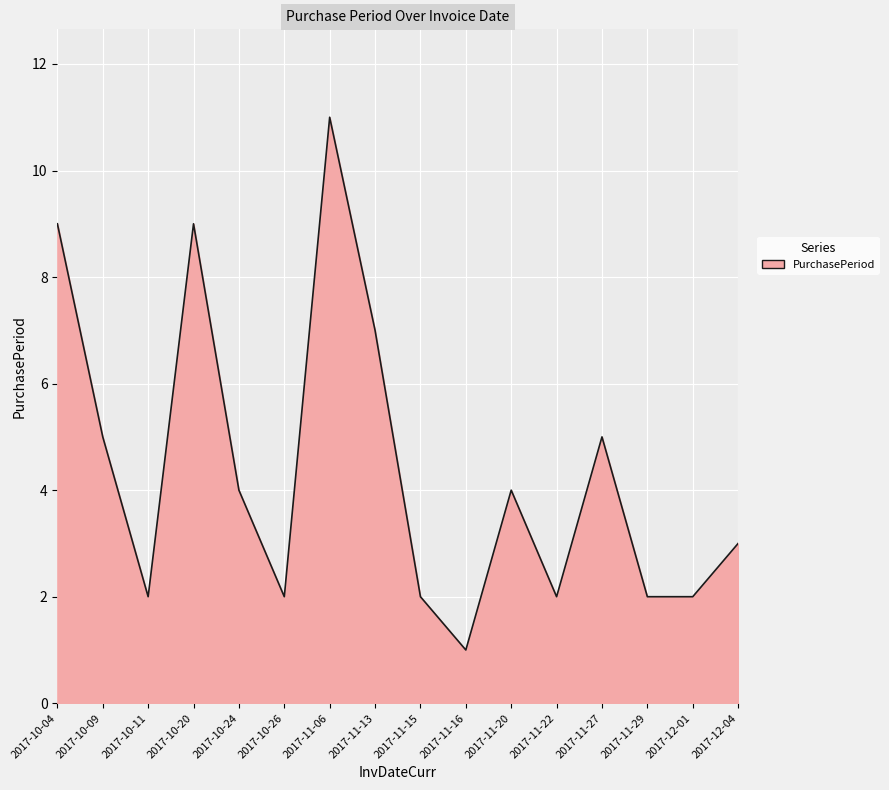

What position from the right is 2017-12-04?

1